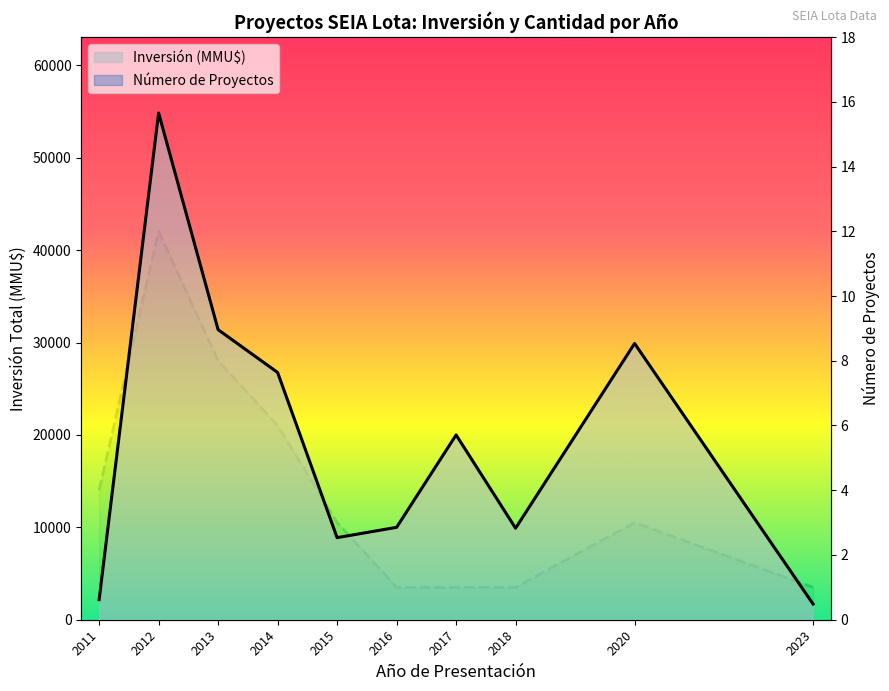

How many values in the Número de Proyectos series exceed 3?

4